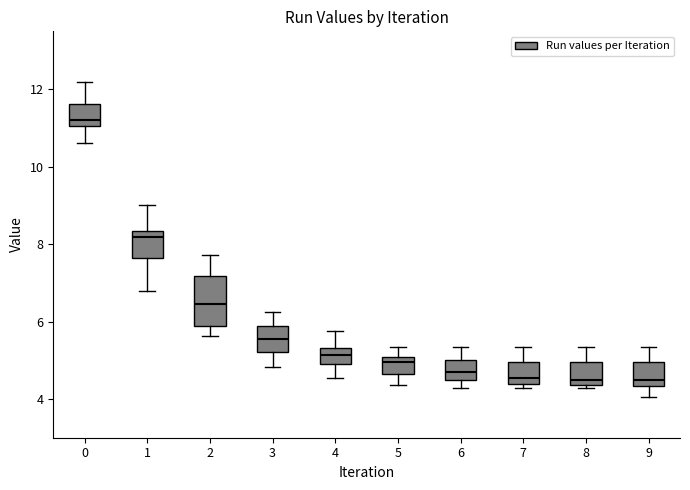

Reading left to right, transcribe this box plot: for each box, give where its median line is, the range the box spans, and where its two whiskers end, as read against the y-axis. The values are not printed on the chart, so give them approximately, as read against the axis.

0: median 11.2, box 11.0 to 11.6, whiskers 10.6 to 12.2
1: median 8.2, box 7.6 to 8.4, whiskers 6.8 to 9.0
2: median 6.4, box 5.8 to 7.2, whiskers 5.6 to 7.8
3: median 5.6, box 5.2 to 5.8, whiskers 4.8 to 6.2
4: median 5.2, box 5.0 to 5.4, whiskers 4.6 to 5.8
5: median 5.0 (just below the box's upper edge), box 4.6 to 5.0, whiskers 4.4 to 5.4
6: median 4.6, box 4.4 to 5.0, whiskers 4.2 to 5.4
7: median 4.6, box 4.4 to 5.0, whiskers 4.2 to 5.4
8: median 4.4 (just above the box's lower edge), box 4.4 to 5.0, whiskers 4.2 to 5.4
9: median 4.4 (just above the box's lower edge), box 4.4 to 5.0, whiskers 4.0 to 5.4